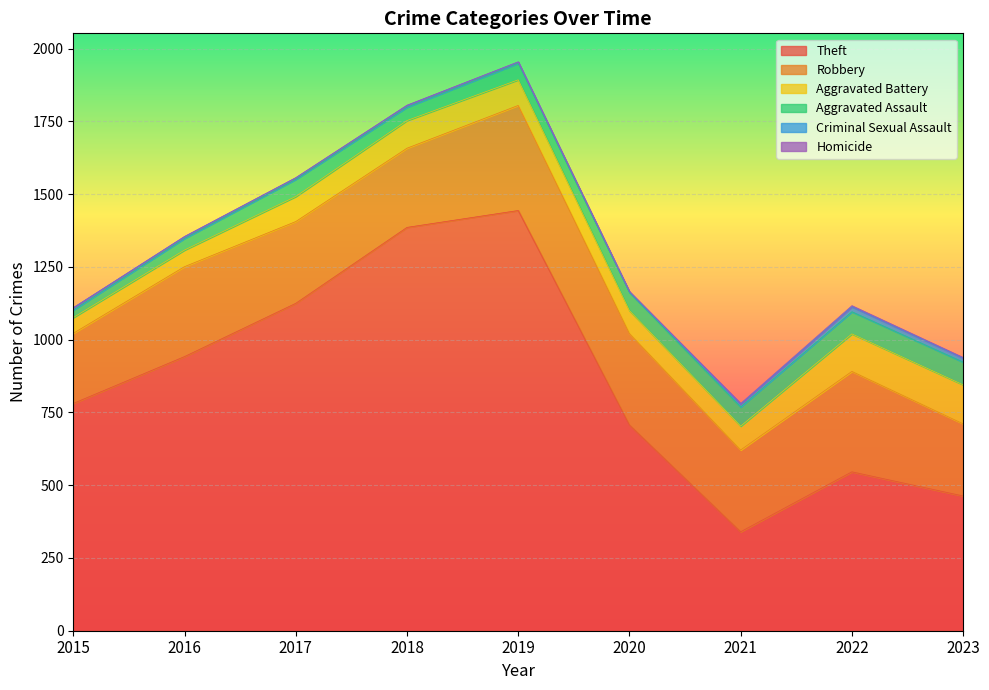

What is the sum of all Robbery values?

2652